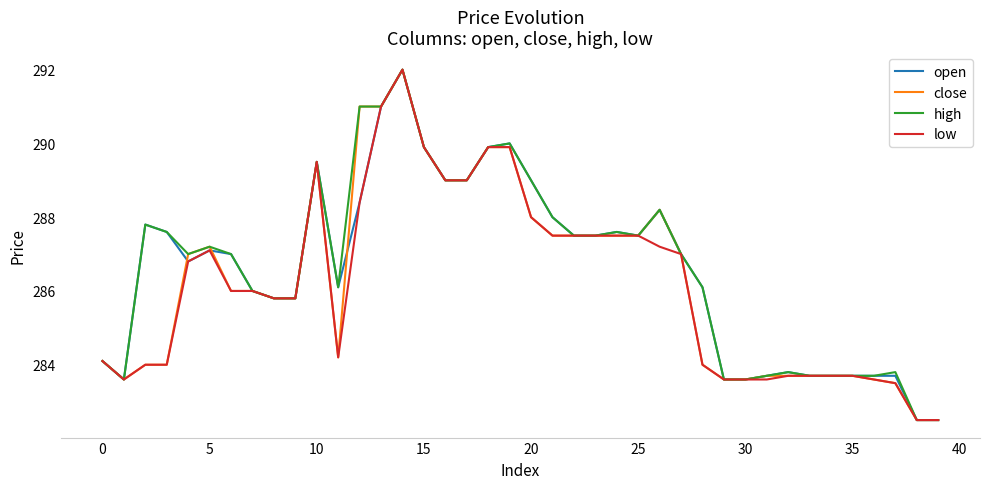

How many distinct data groups are displayed?

4